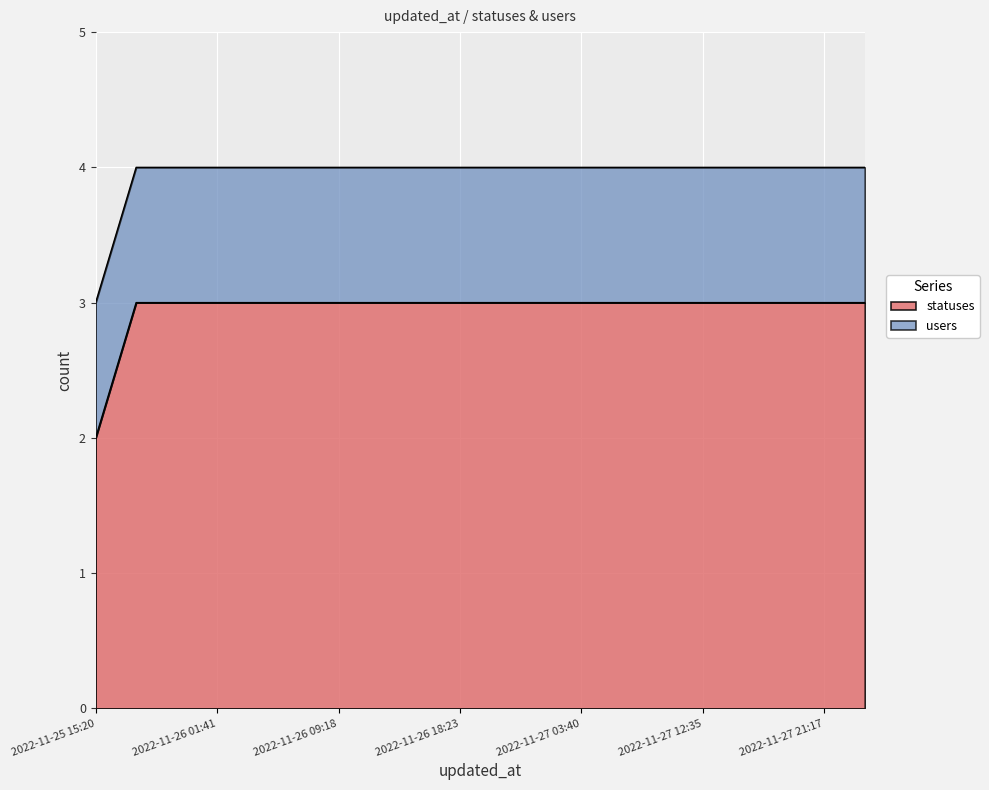

Which has a higher value, 2022-11-27 06:24 or 2022-11-27 15:19?

2022-11-27 06:24